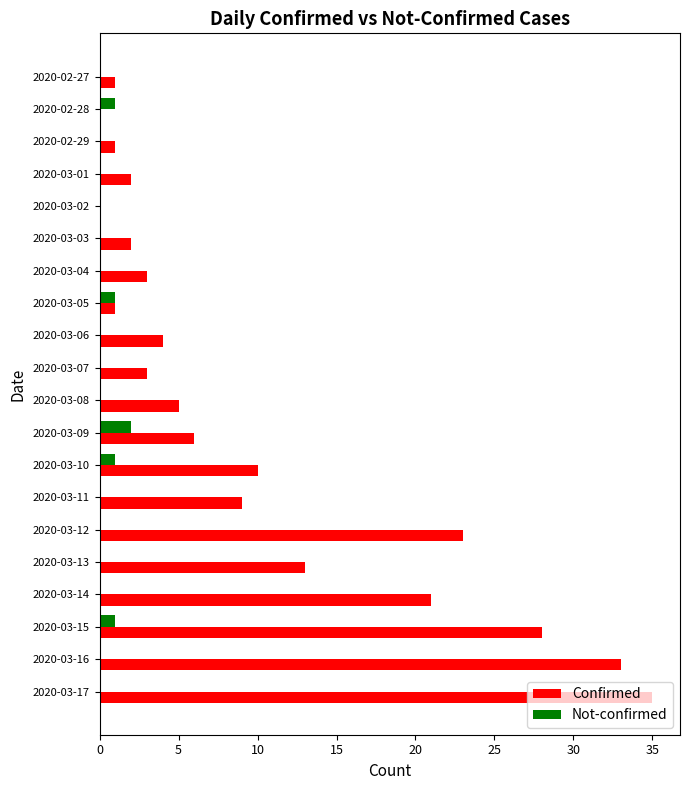

Which series has the largest total across all categories?

Confirmed